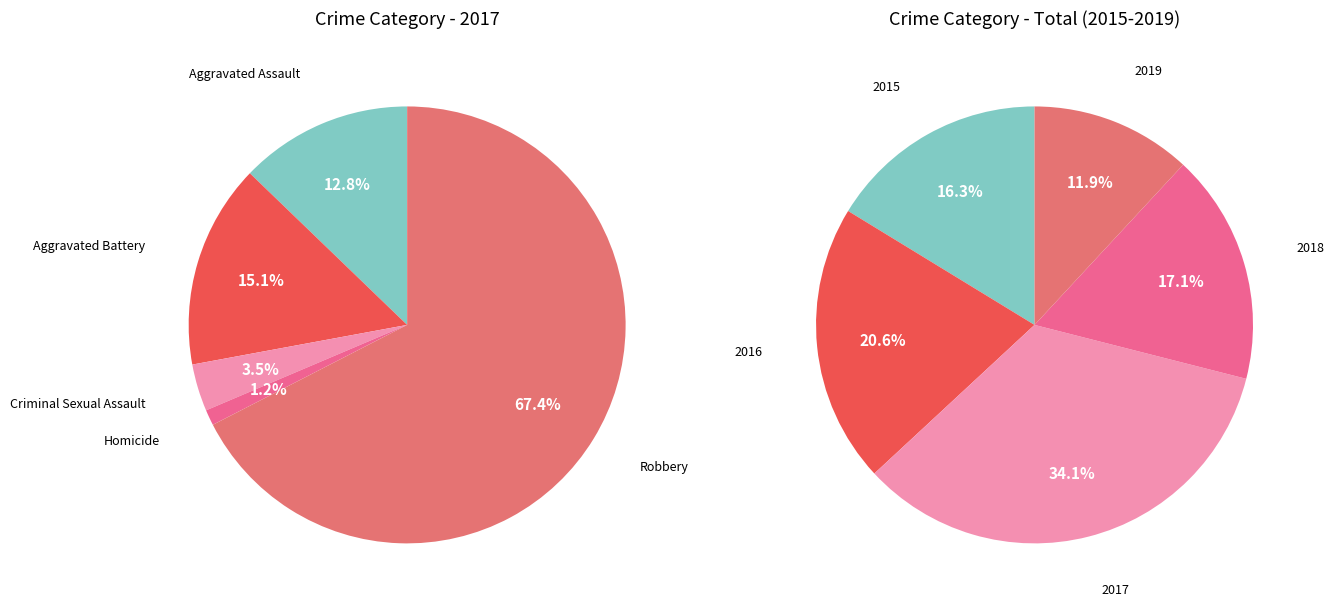

Which category has the biggest portion of the pie?

Robbery